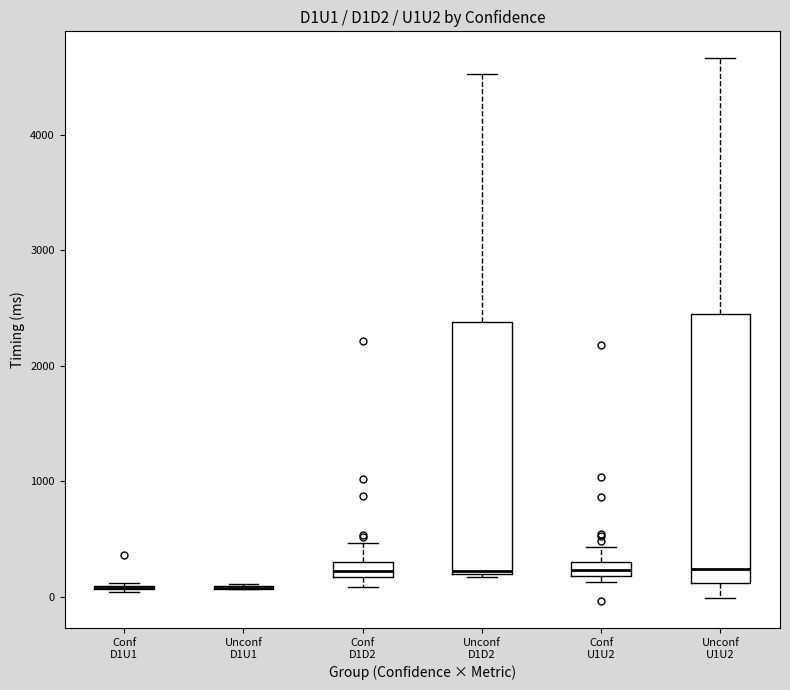

Which box is the tallest, from its lower edge to its upper edge?

Unconf U1U2